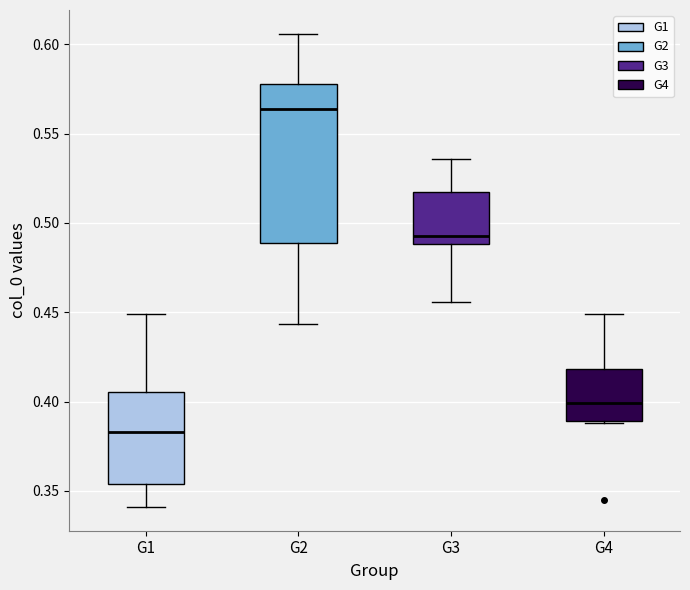

Where is the upper edge of the box for G1 on the y-axis? The values are not printed on the chart, so give them approximately, as read against the axis.

0.405